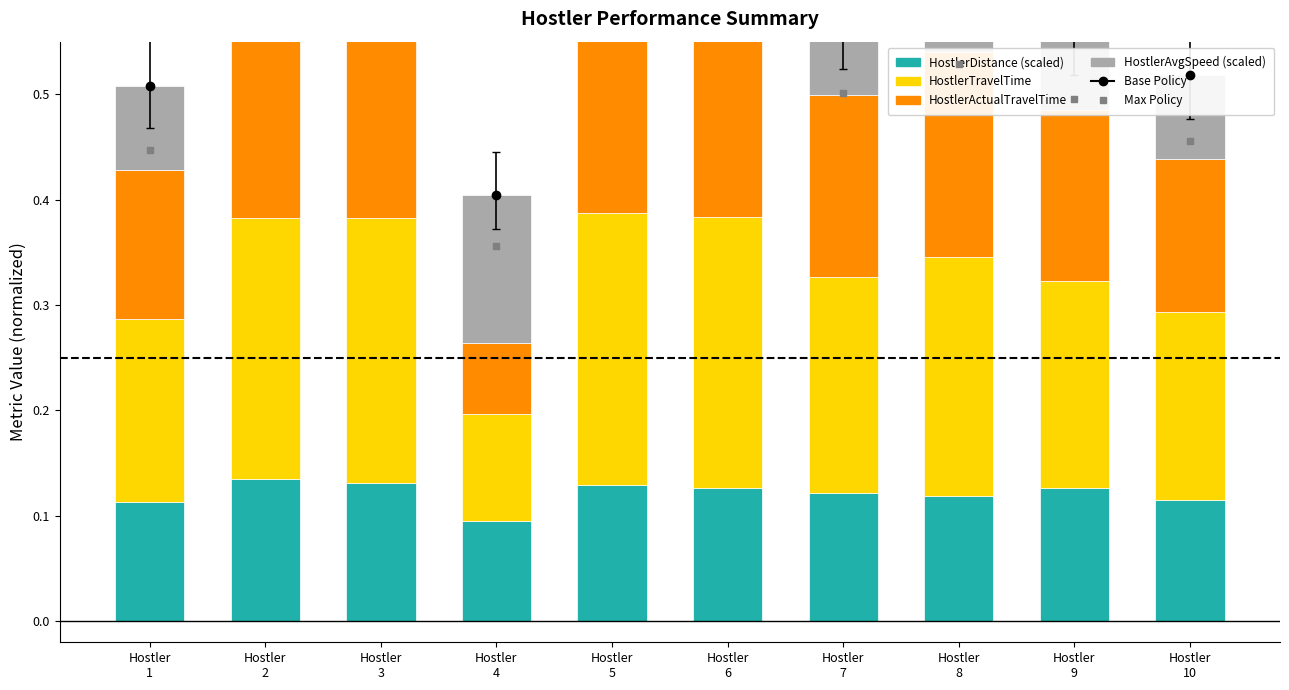

Is the value of HostlerActualTravelTime at Hostler
2 greater than the value of Max Policy at Hostler
1?

No